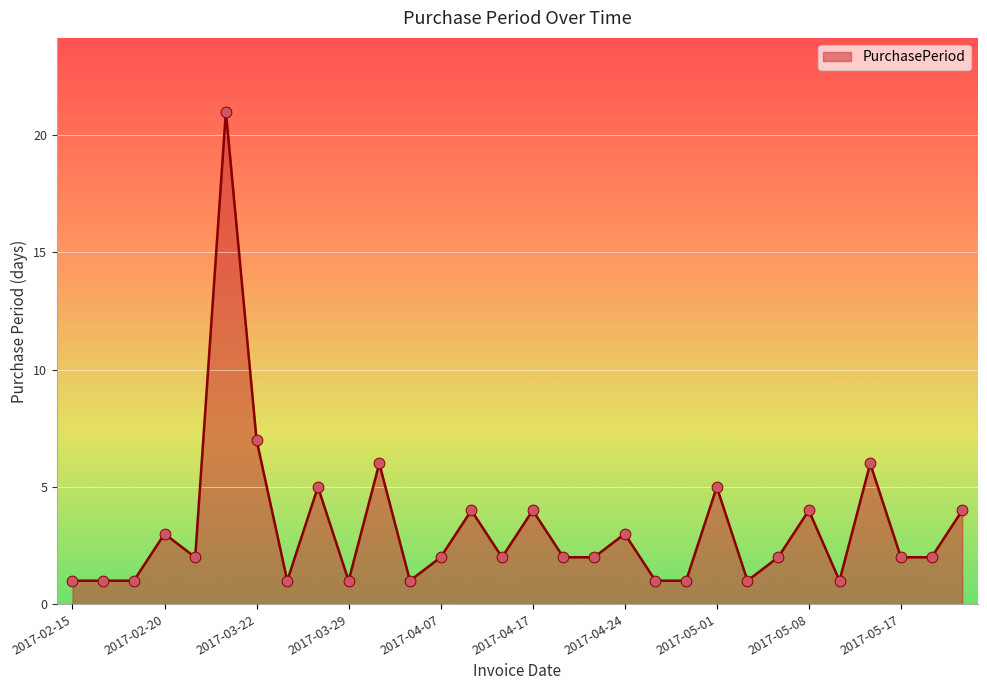

What is the difference between the maximum and minimum values?

20